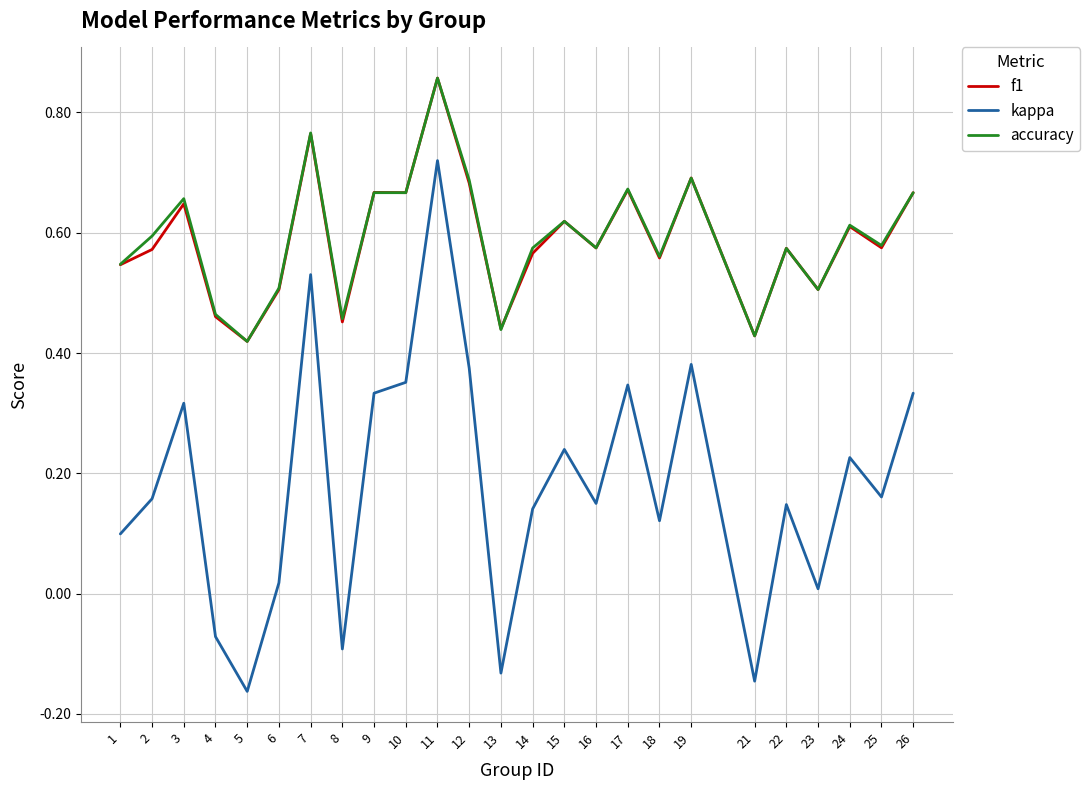

At how many categories does at least one series exceed 0?

25